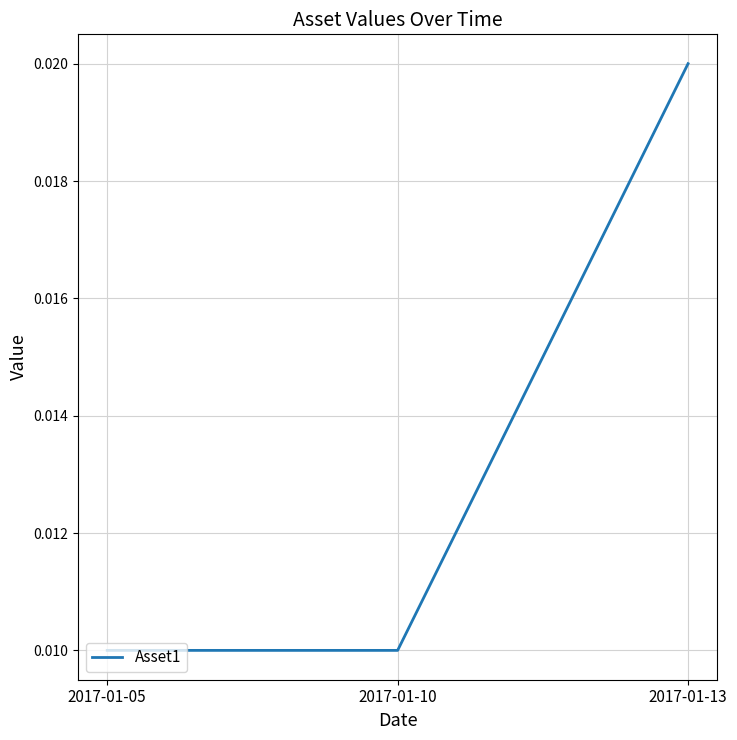

How many values are between 0 and 1?

3